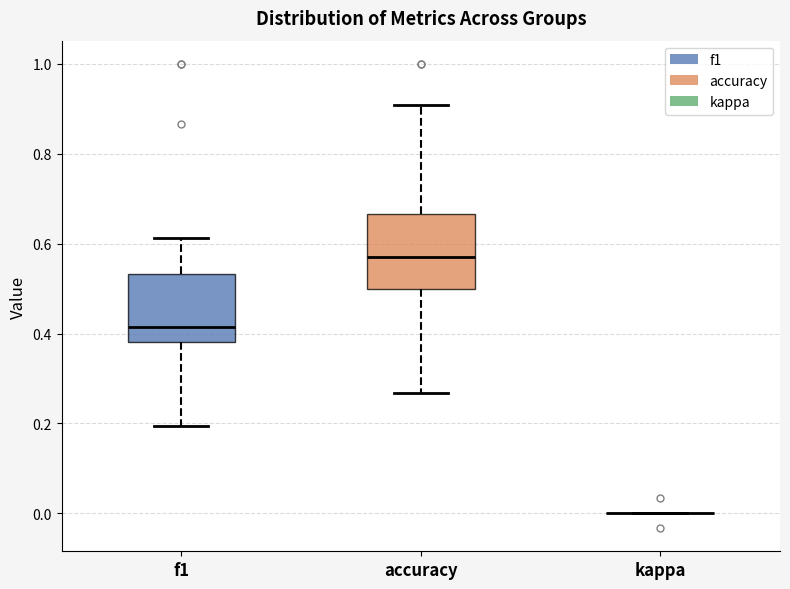

Reading left to right, read every box against the y-axis: the position of its median line, the range the box covers, and the ends of its whiskers. The values are not printed on the chart, so give them approximately, as read against the axis.

f1: median 0.42, box 0.38 to 0.54, whiskers 0.20 to 0.62
accuracy: median 0.58, box 0.50 to 0.66, whiskers 0.26 to 0.90
kappa: box collapsed to a line at 0.00, whiskers 0.00 to 0.00